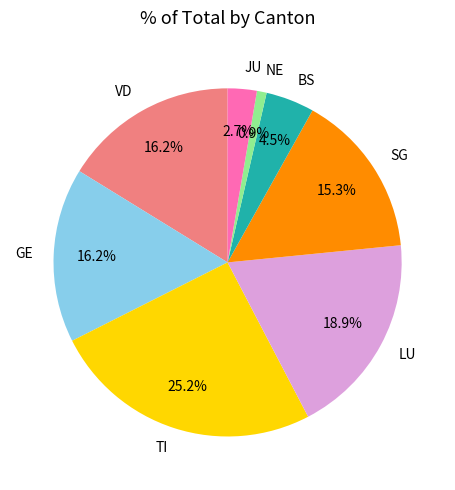

Between SG and JU, which is larger?

SG